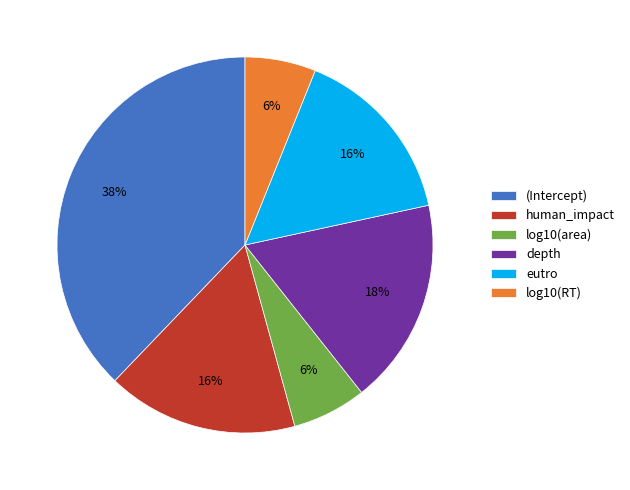

The (Intercept) slice represents 25% of the pie. True or false?

False